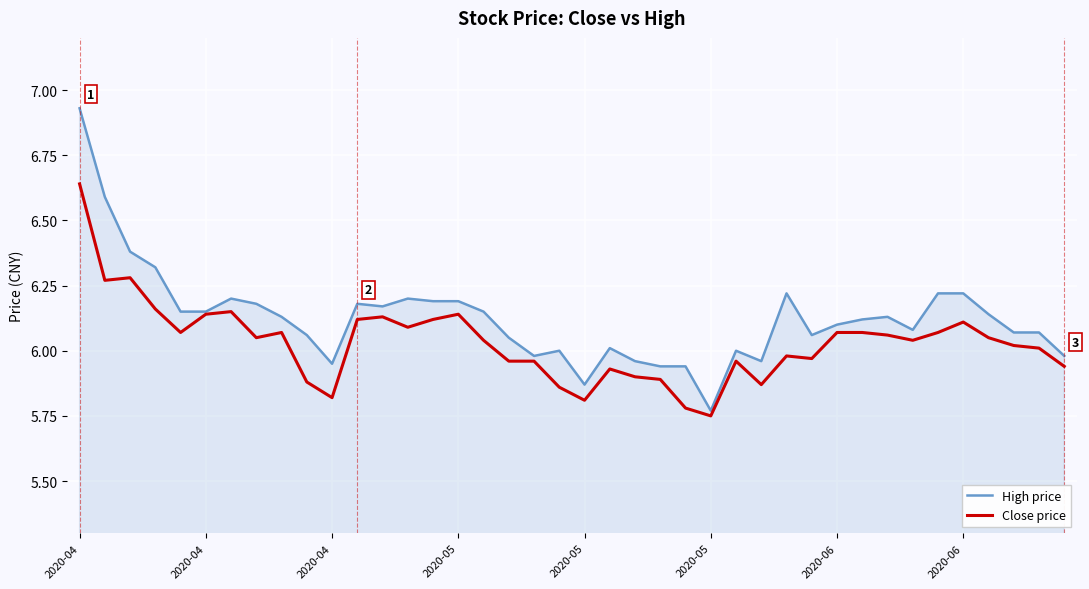

List the series in order of their overall mean, lowest first.

Close price, High price